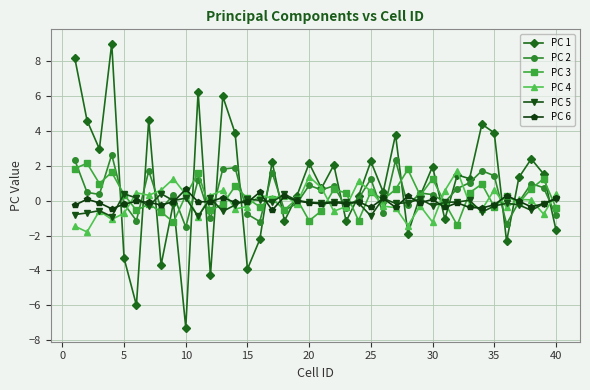

What is the value of the PC 1 point at the 25th from the left?

2.2